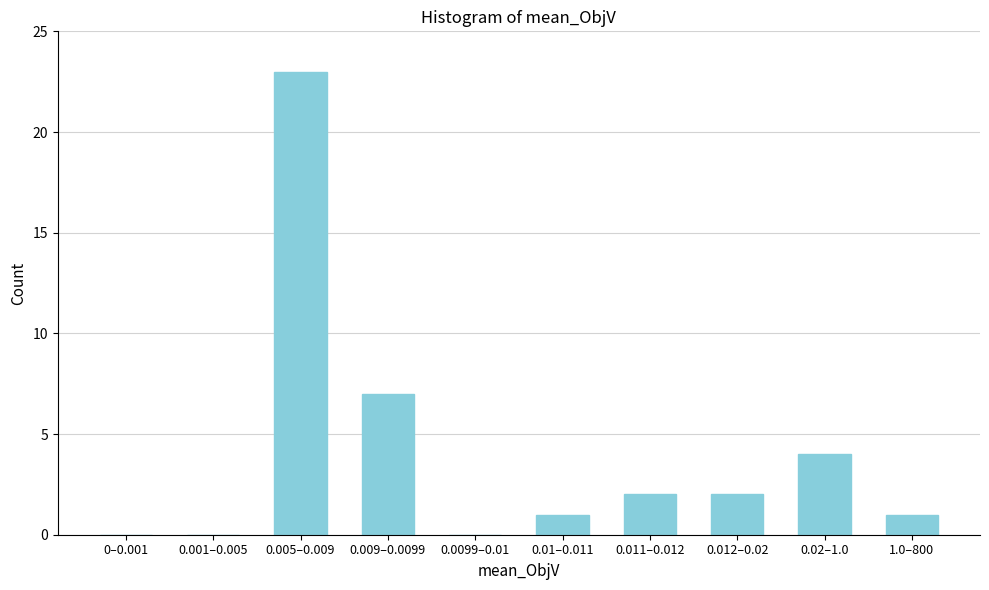

Reading left to right, list all the values displayed in this chart.

0–0.001=0	0.001–0.005=0	0.005–0.009=23	0.009–0.0099=7	0.0099–0.01=0	0.01–0.011=1	0.011–0.012=2	0.012–0.02=2	0.02–1.0=4	1.0–800=1